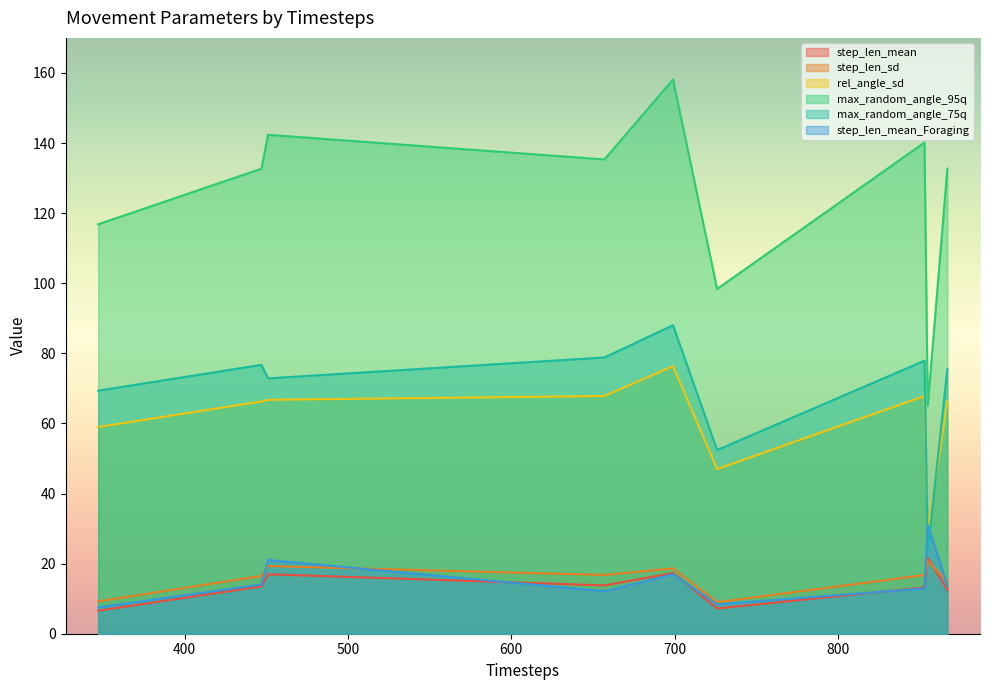

Which series has the widest spread of values?

max_random_angle_95q